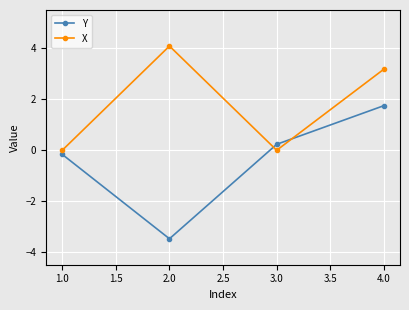

Which series has the largest total across all categories?

X